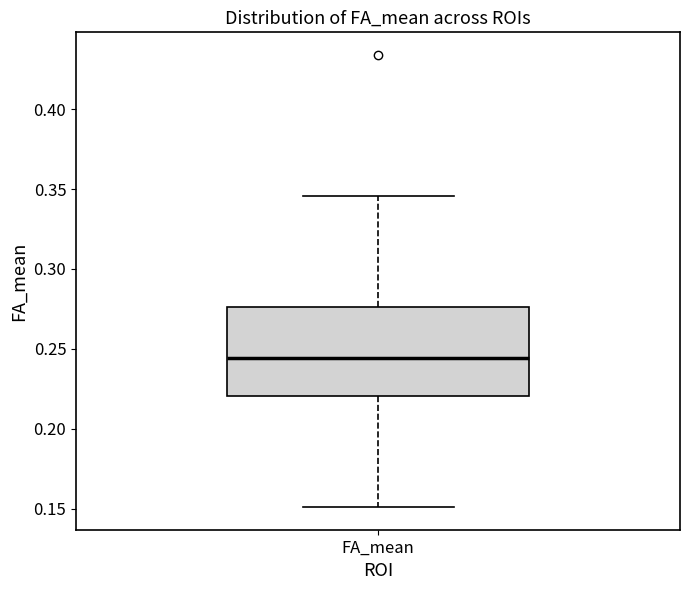

Where is the upper edge of the box for FA_mean on the y-axis? The values are not printed on the chart, so give them approximately, as read against the axis.

0.275